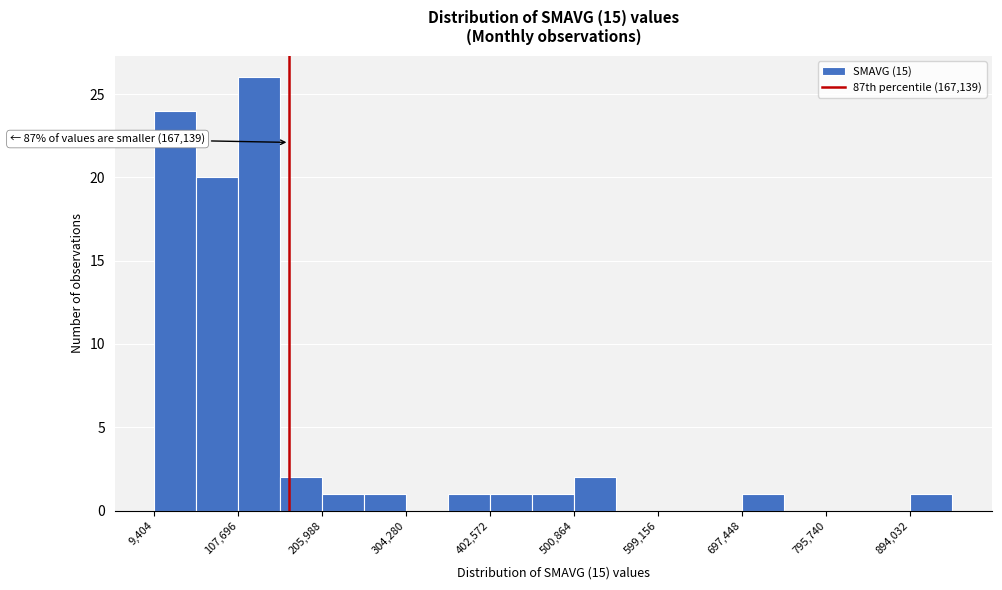

Which range on the x-axis has the tallest bar?

110000 to 160000